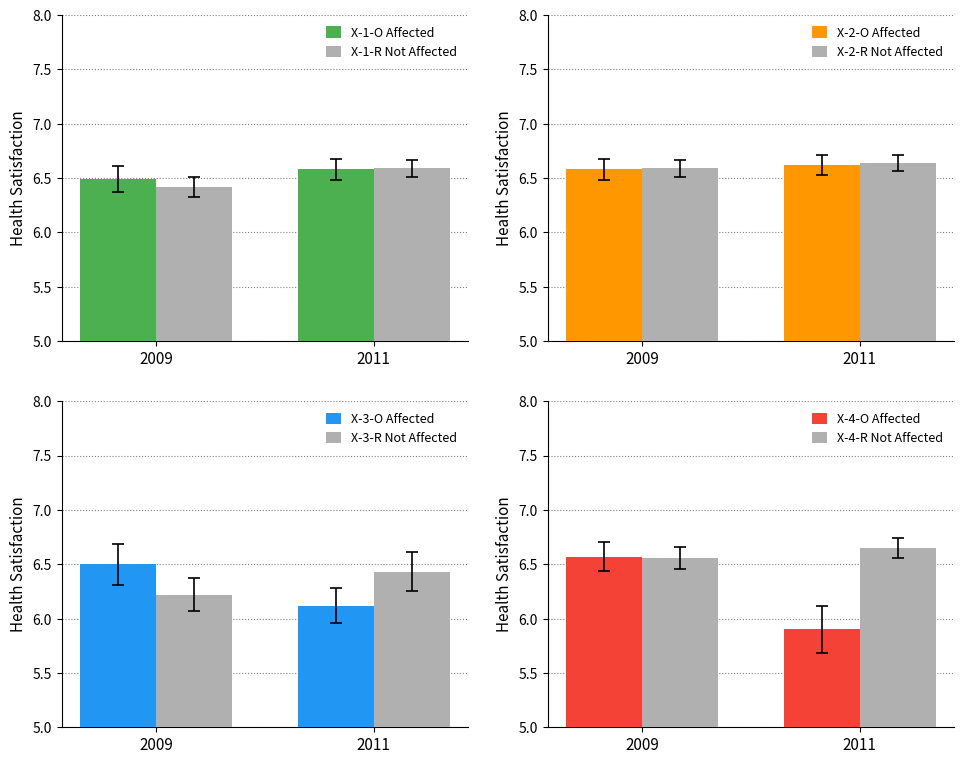

True or false: X-1-R Not Affected has a value of 6.6 at 2011.

True